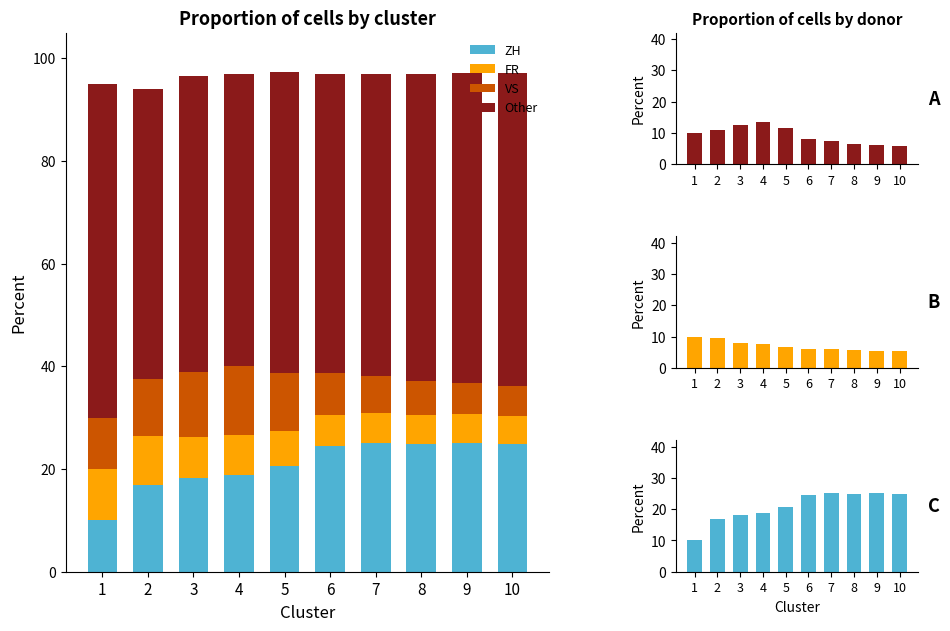

At how many categories does at least one series exceed 60?

3